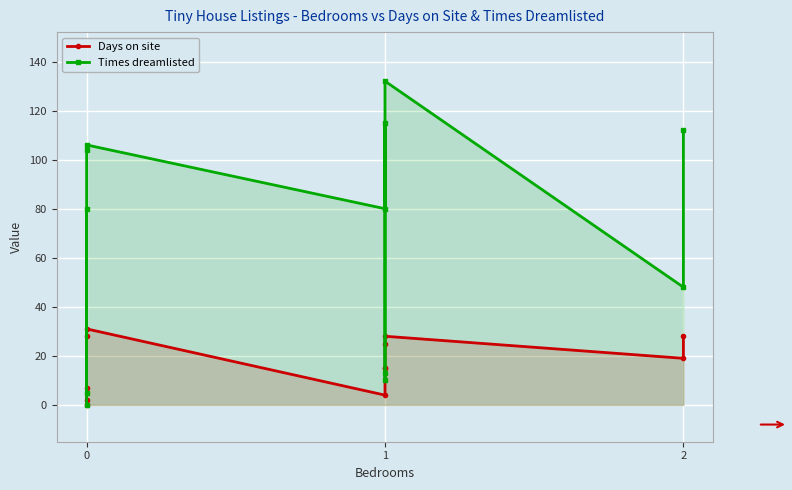

Which series has the largest range (max minus min)?

Times dreamlisted